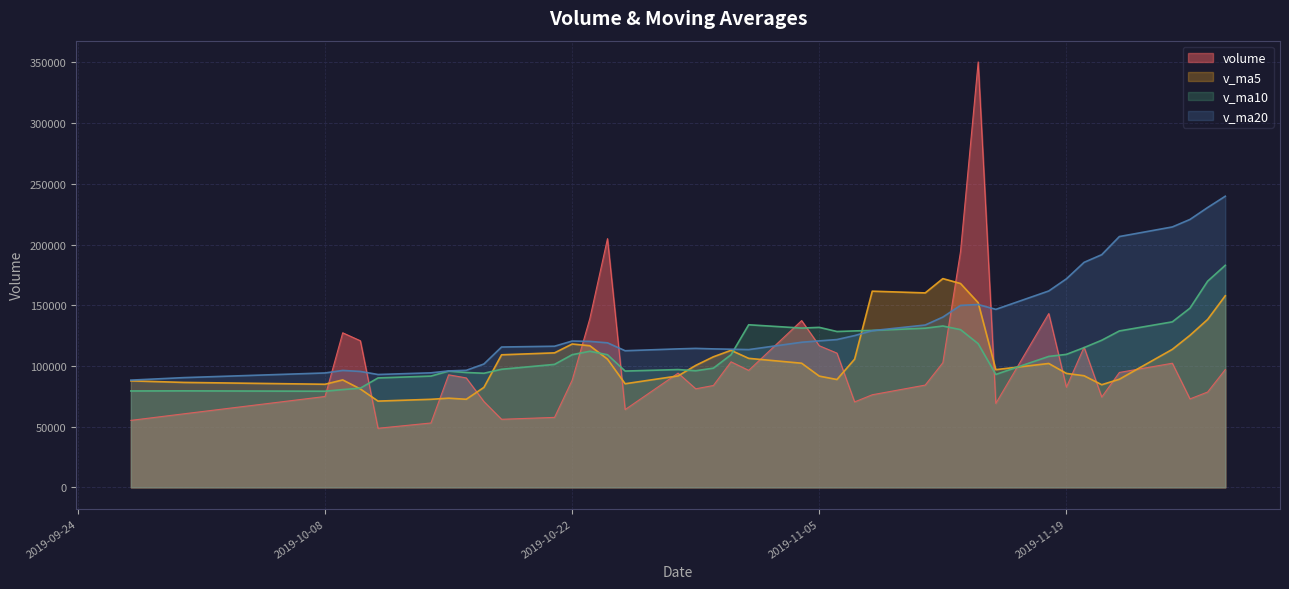

Rank the series by their average value, from highest to lowest.

v_ma20, v_ma10, v_ma5, volume